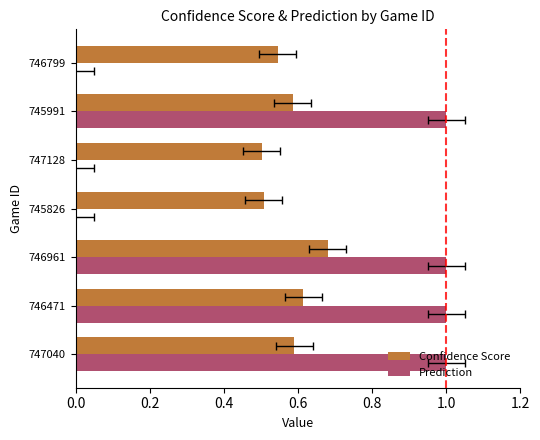

List the series in order of their peak value, lowest first.

Confidence Score, Prediction